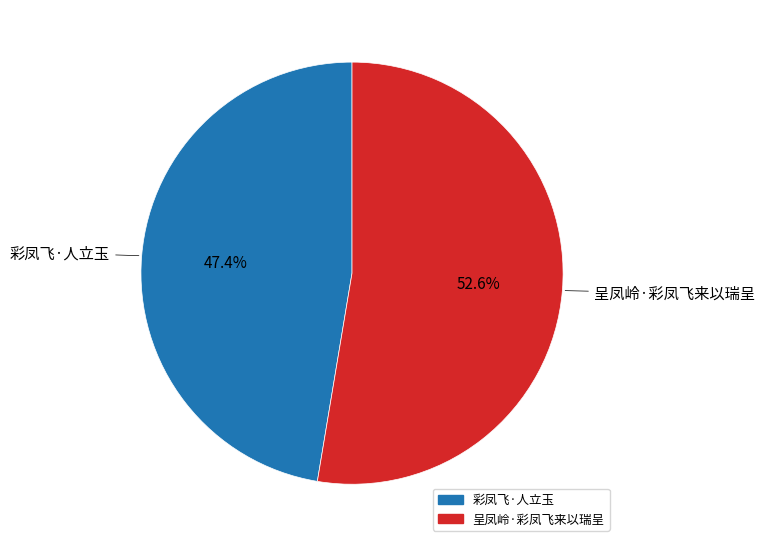

To the nearest percent, what portion does 彩凤飞·人立玉 represent?

47%